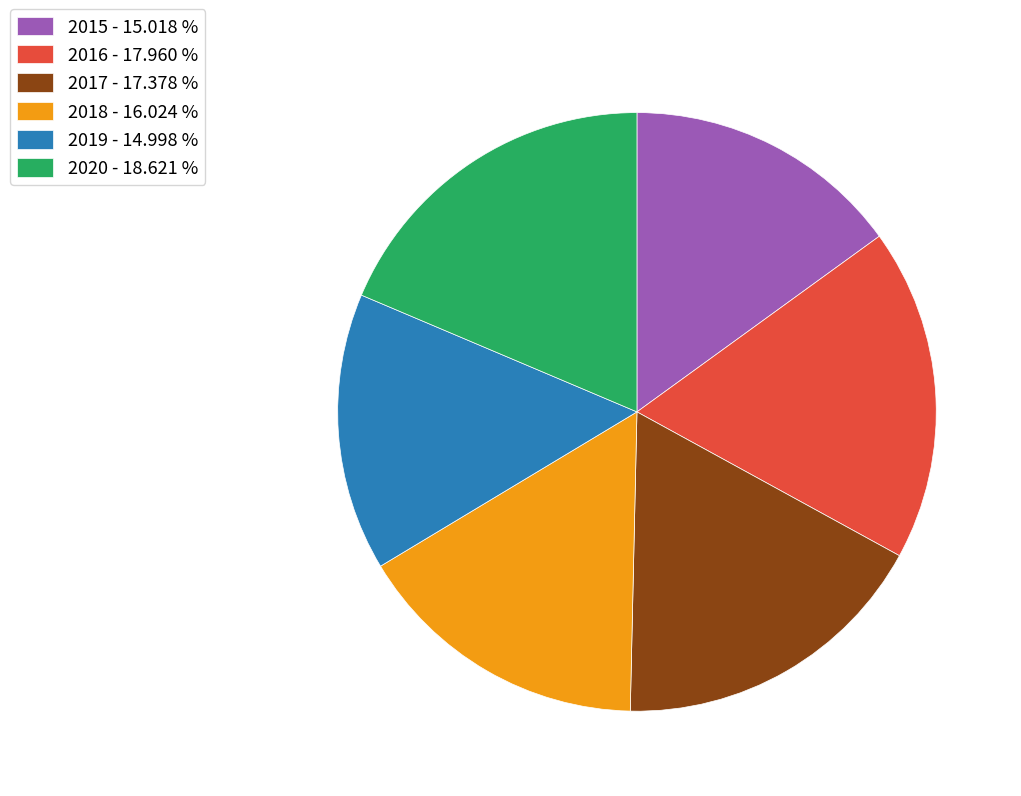

How many segments does this pie chart have?

6